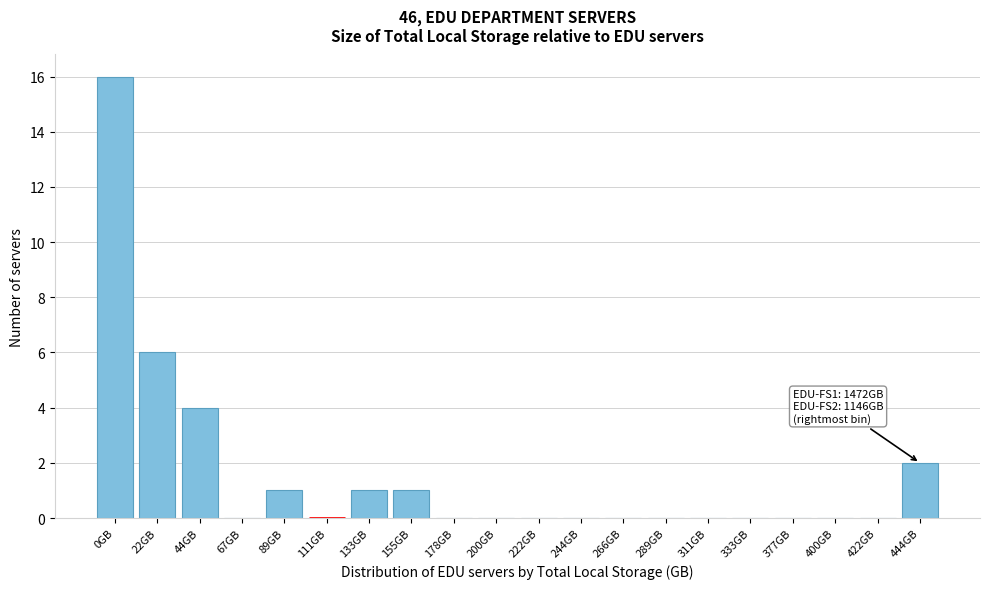

Reading right to left, what are all the values shown in this chart?

444GB=2	422GB=0	400GB=0	377GB=0	333GB=0	311GB=0	289GB=0	266GB=0	244GB=0	222GB=0	200GB=0	178GB=0	155GB=1	133GB=1	111GB=0	89GB=1	67GB=0	44GB=4	22GB=6	0GB=16